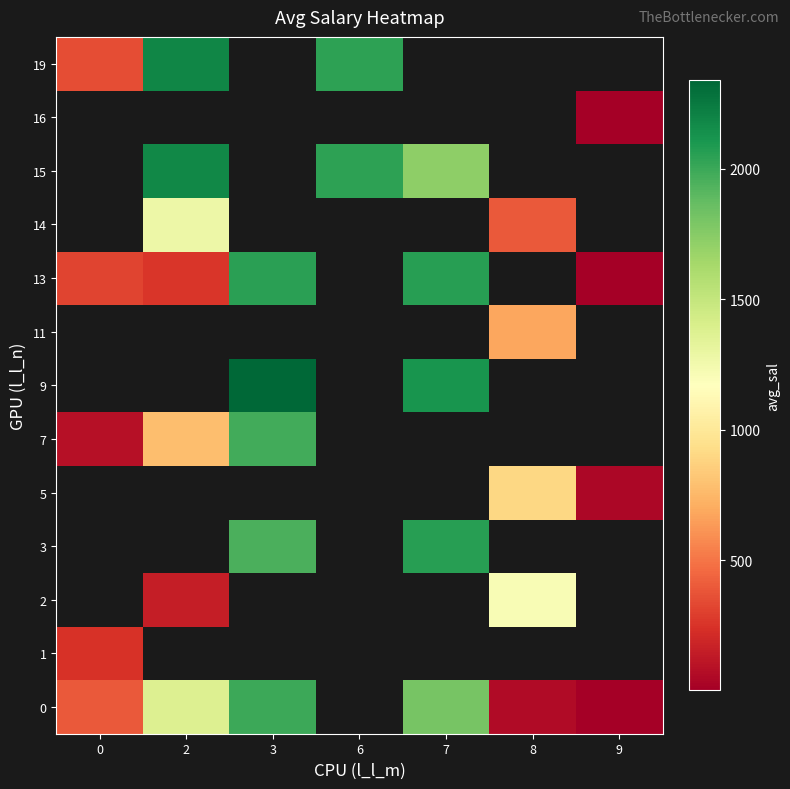

How many distinct data groups are displayed?

13